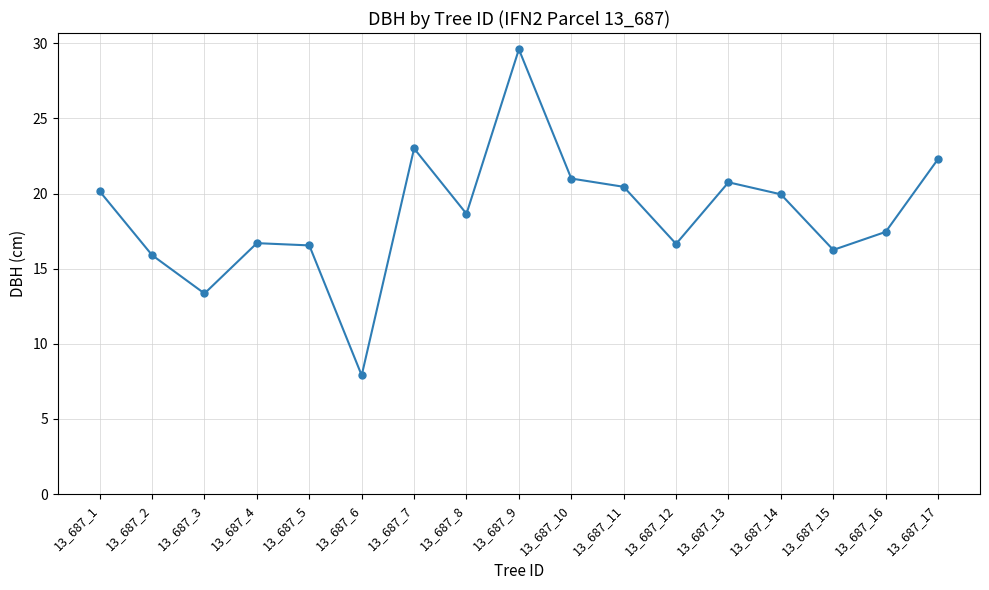

True or false: there are more than 0 points higher than both neighbors.

True